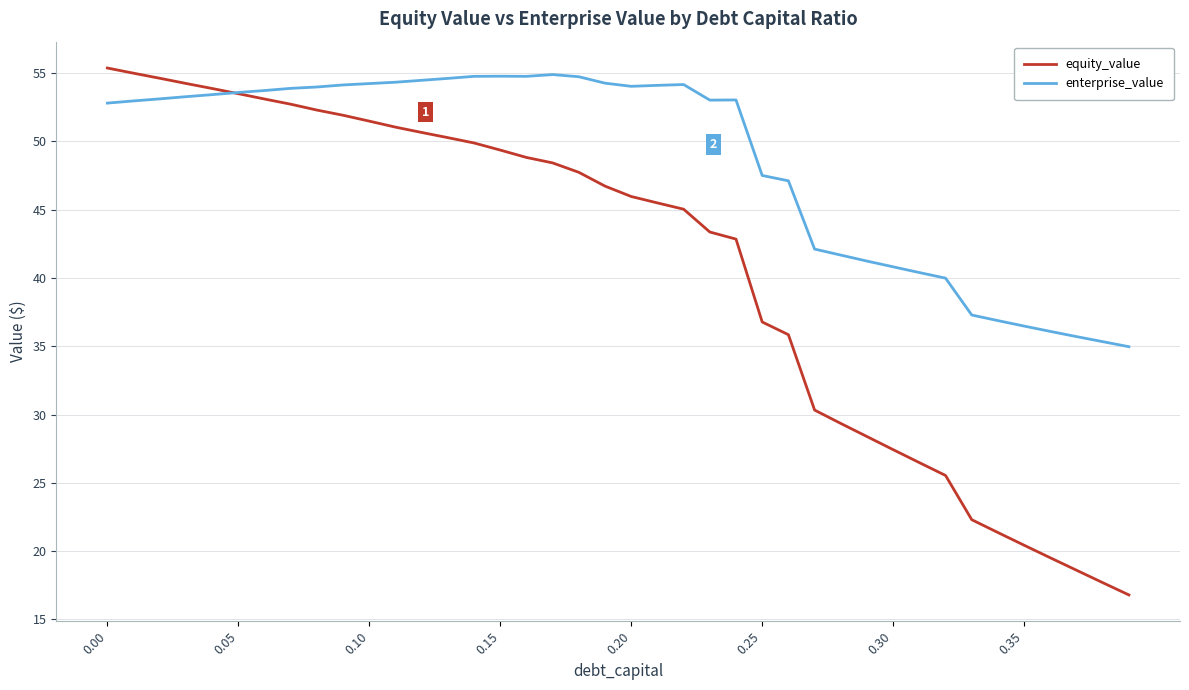

How many lines are shown in the chart?

2